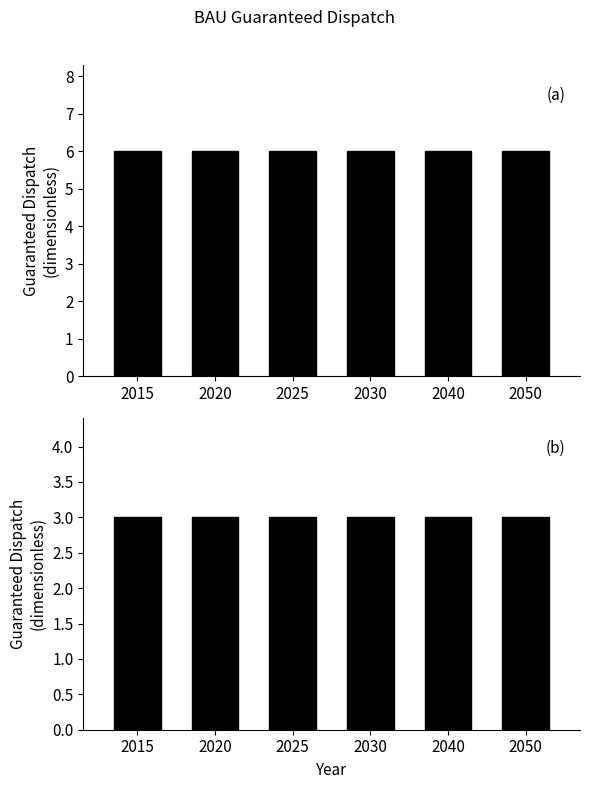

What is the approximate value of Guaranteed Dispatch (group B) at 2040?

3